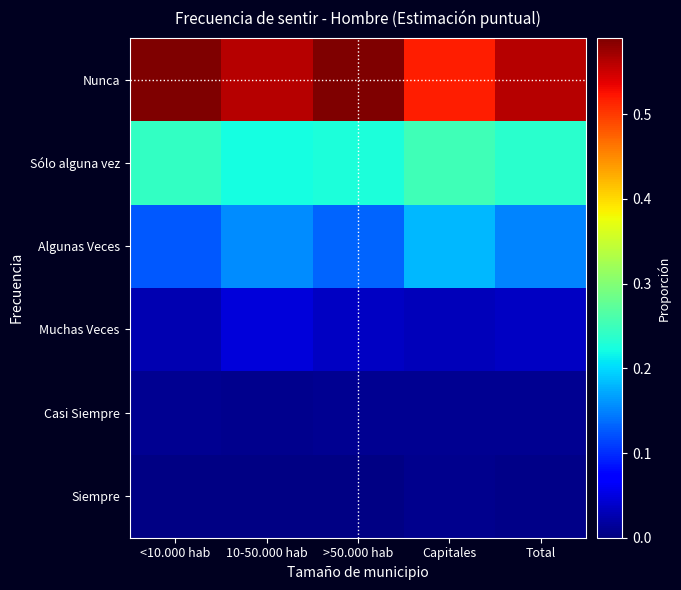

At which category is the sum across all series the highest?

>50.000 hab